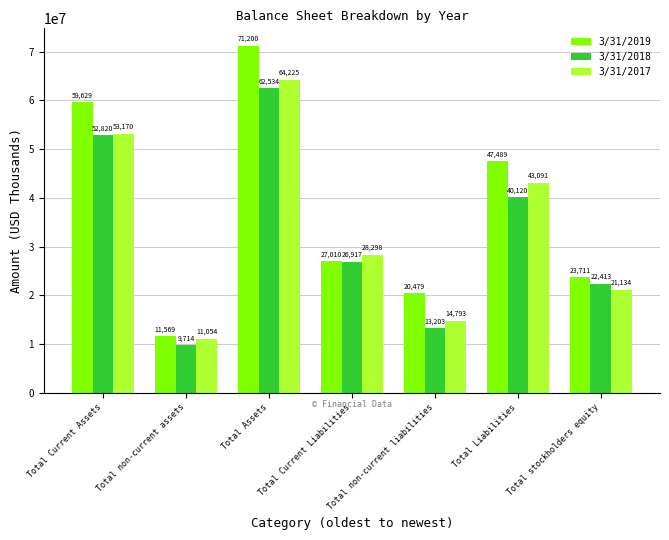

What is the sum of the 3/31/2019 values at Total Liabilities and Total Current Liabilities?

74499000